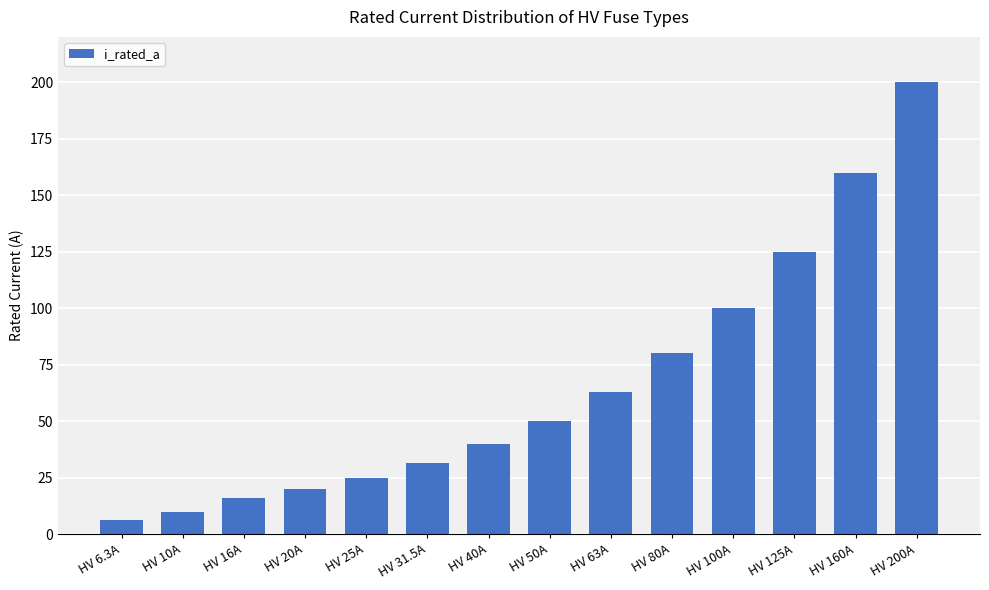

What is the difference between the second highest and second lowest values?

150.0